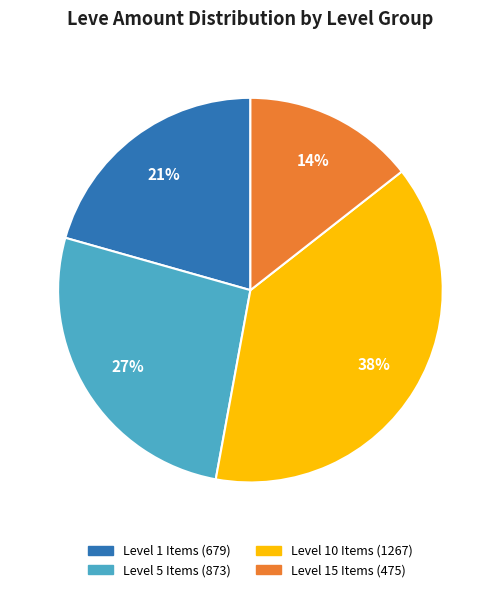

Is there a majority slice in this chart?

No